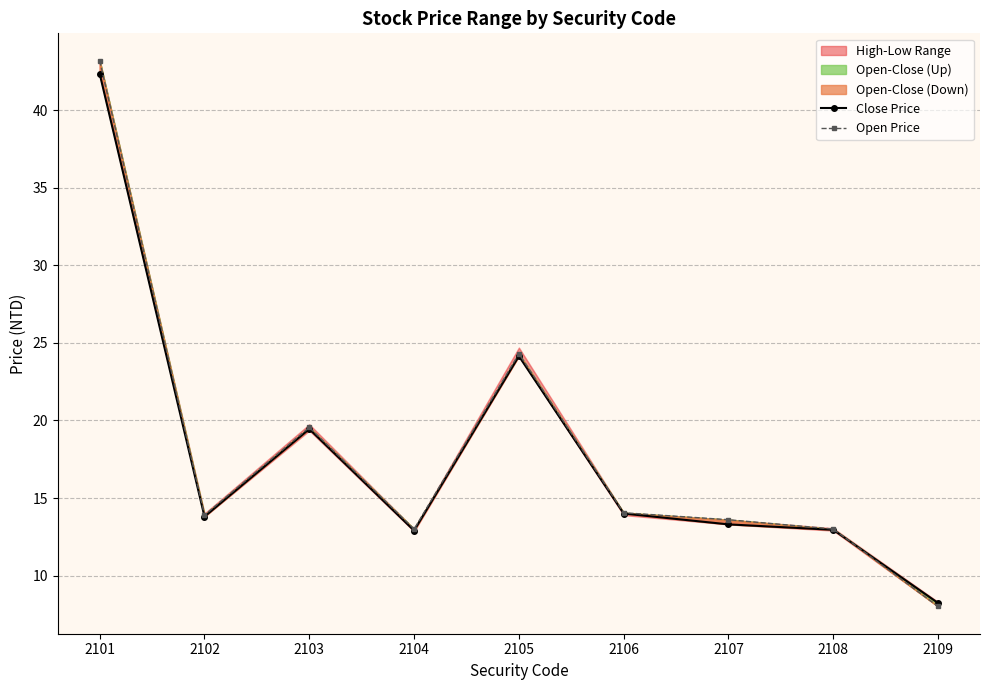

How many interior local peaks does the Close Price series have?

2